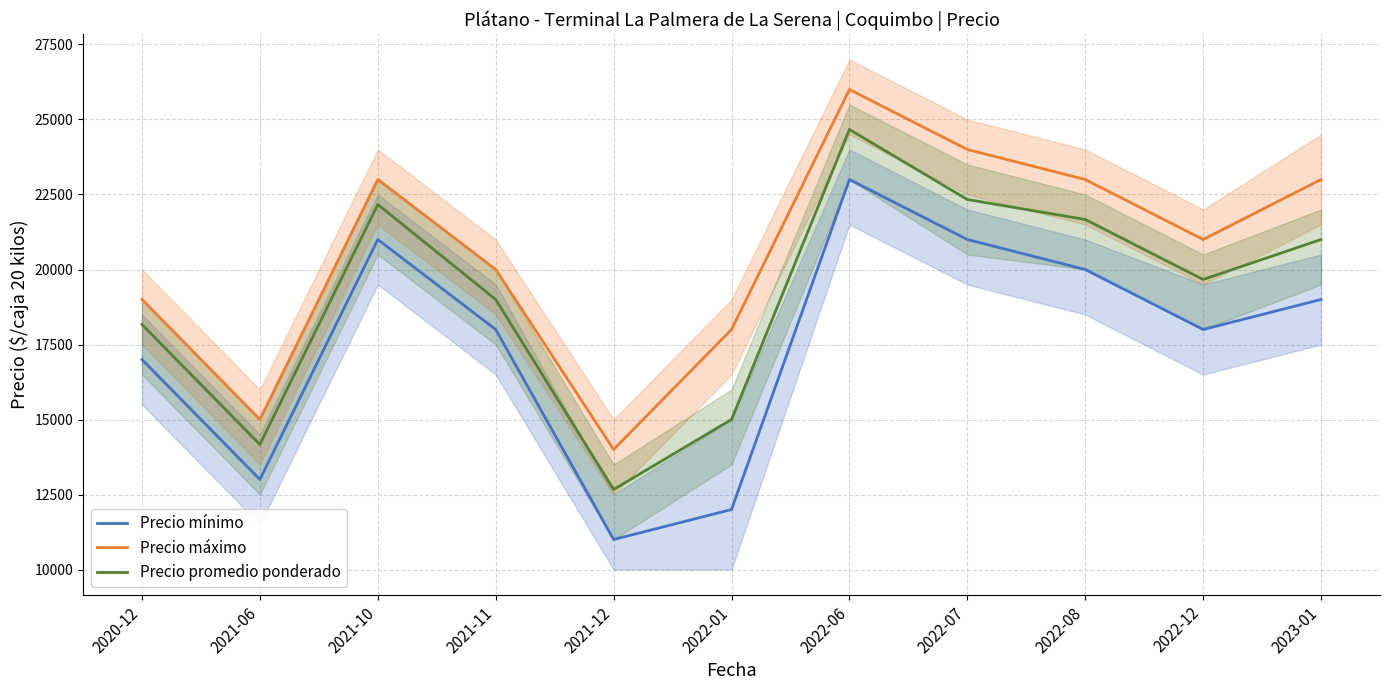

Where is the first local minimum for Precio mínimo?

2021-06